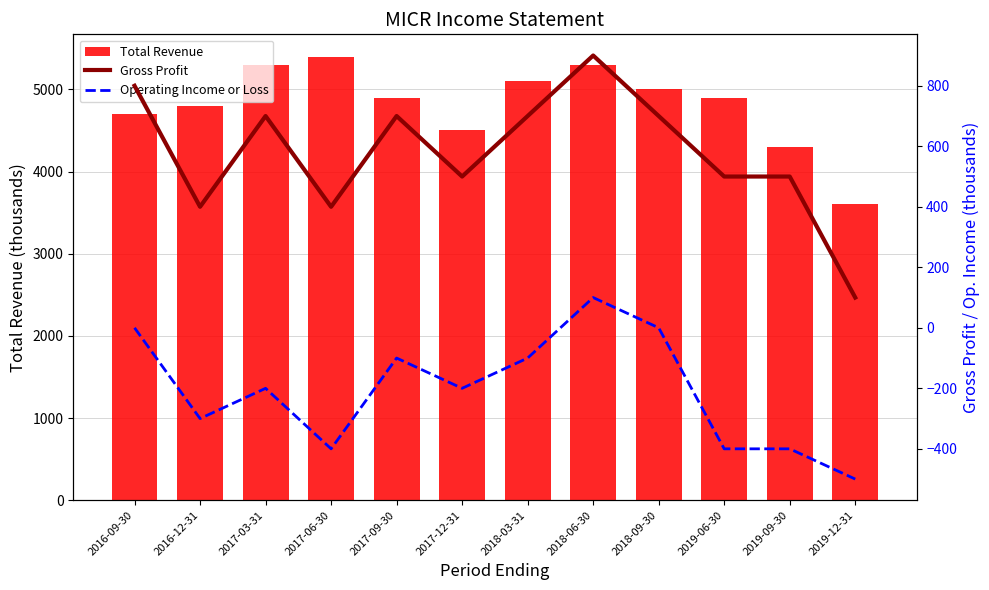

What is the approximate value of Operating Income or Loss at 2017-09-30?

-100